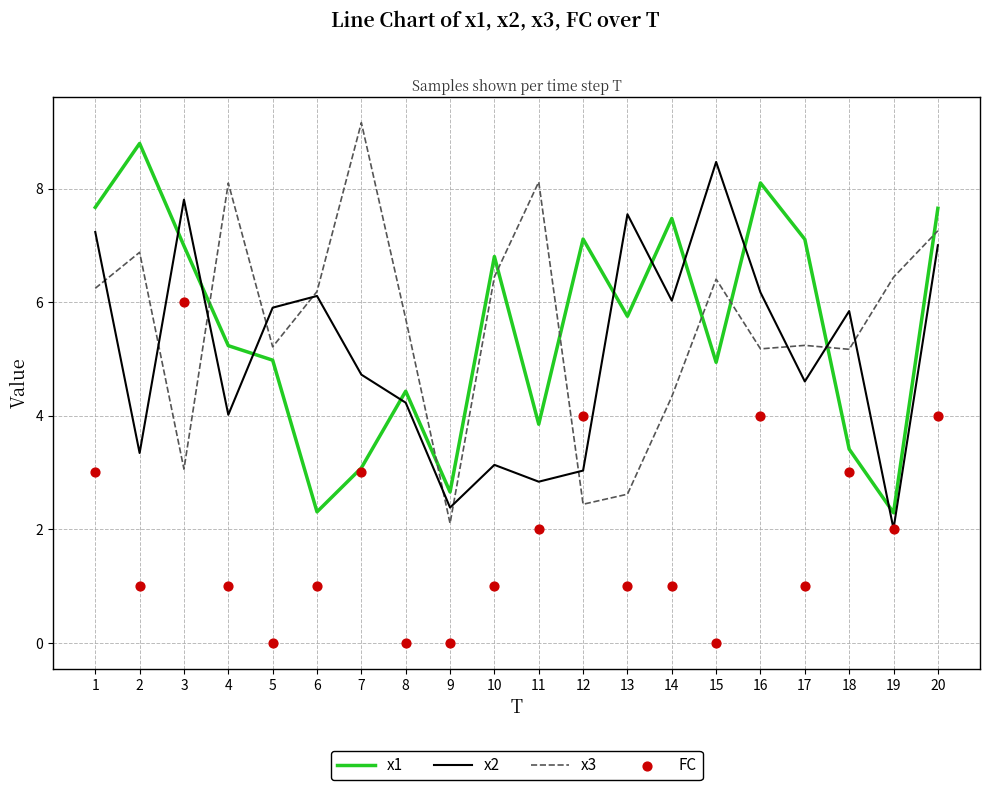

Which series has the largest total across all categories?

x3